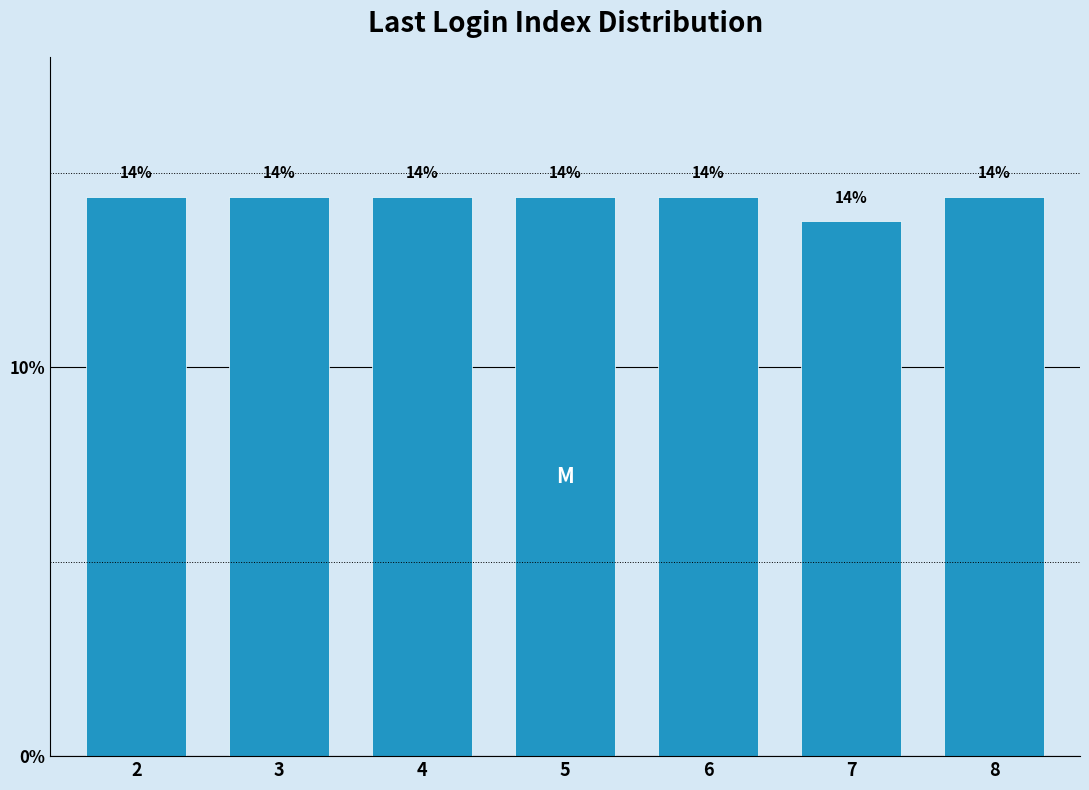

Are the bars horizontal?

No